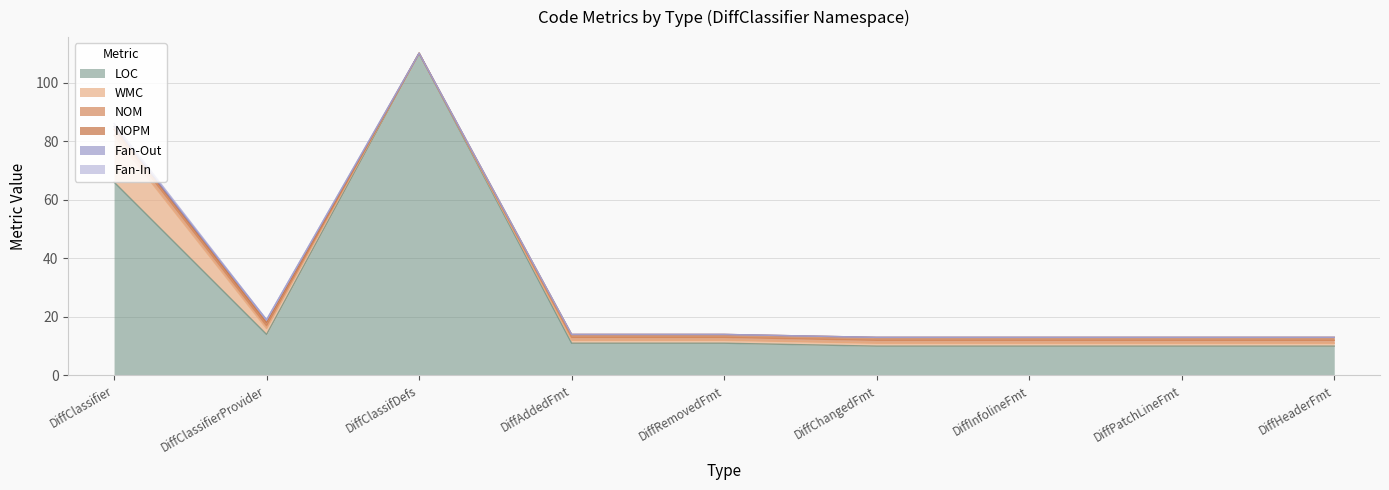

At which category is the sum across all series the highest?

DiffClassifDefs